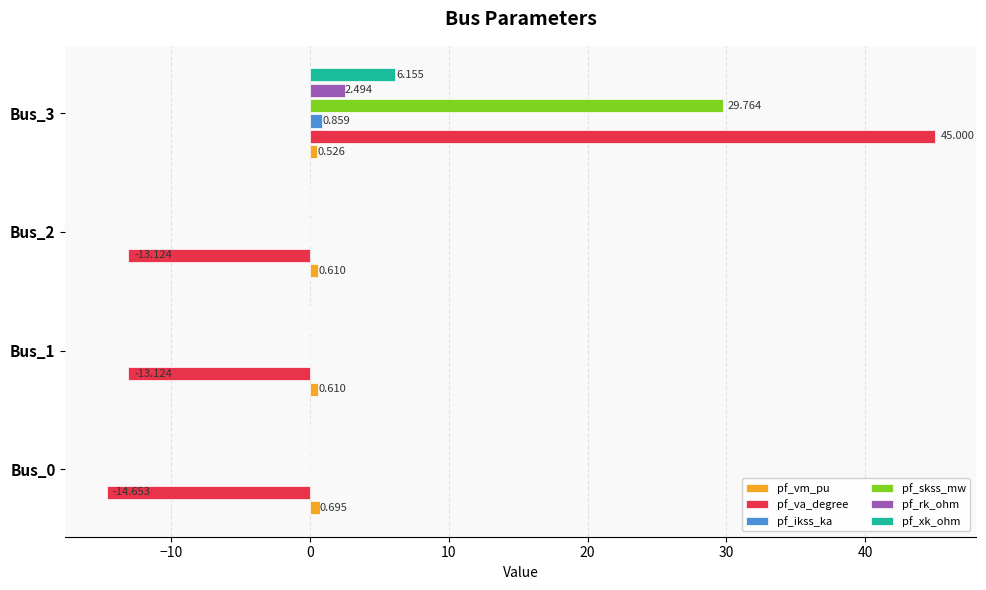

Which series has the largest total across all categories?

pf_skss_mw